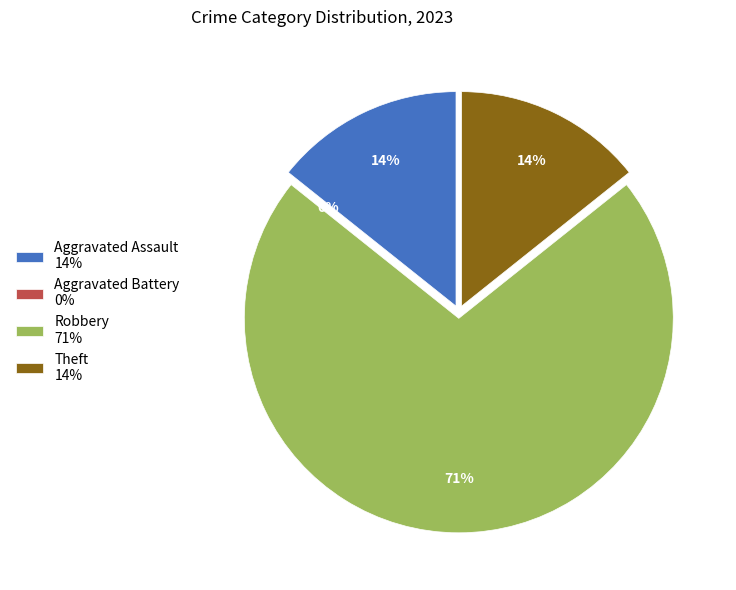

Which slice is the largest?

Robbery